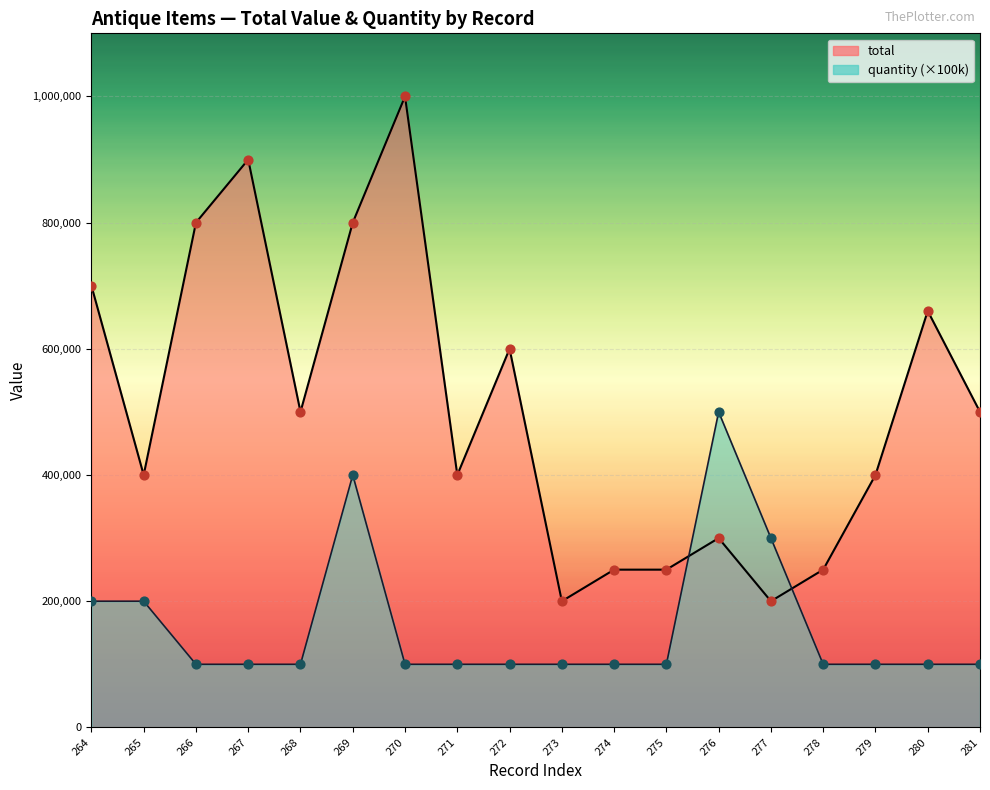

At how many categories does at least one series exceed 998334?

1